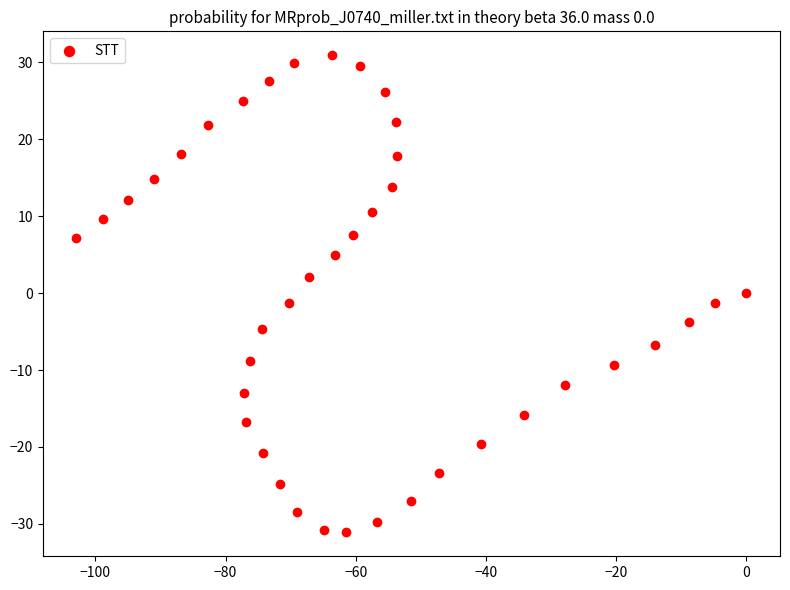

What is the range of Y values (max minus min)?

62.0